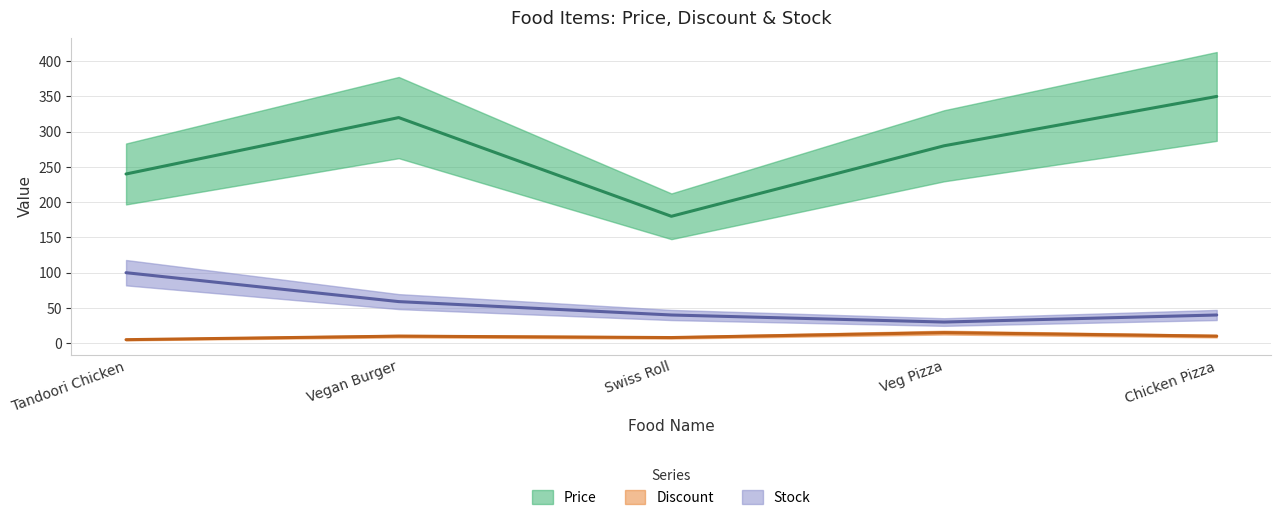

List the series in order of their peak value, highest first.

Price, Stock, Discount